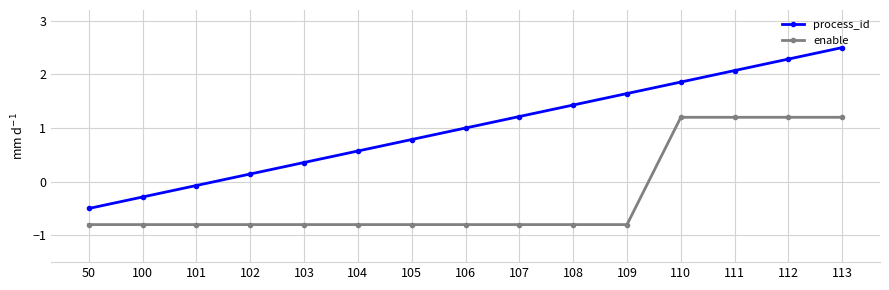

Reading left to right, list all the values displayed in this chart.

process_id: 50=-0.5	100=-0.3	101=-0.1	102=0.1	103=0.4	104=0.6	105=0.8	106=1.0	107=1.2	108=1.4	109=1.6	110=1.9	111=2.1	112=2.3	113=2.5
enable: 50=-0.8	100=-0.8	101=-0.8	102=-0.8	103=-0.8	104=-0.8	105=-0.8	106=-0.8	107=-0.8	108=-0.8	109=-0.8	110=1.2	111=1.2	112=1.2	113=1.2